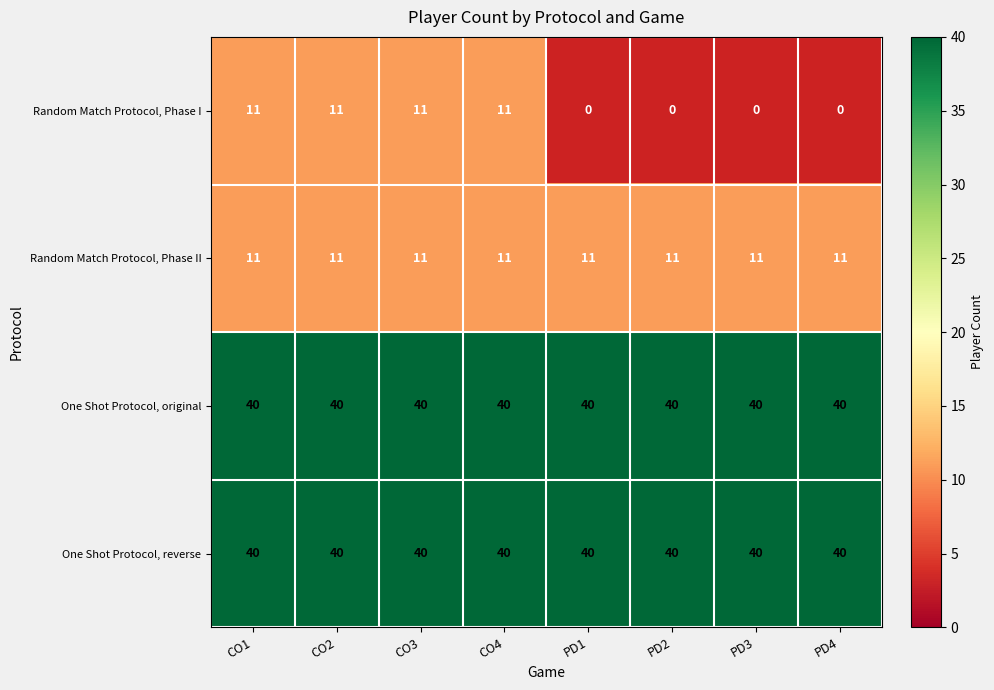

Is it true that Random Match Protocol, Phase I equals 11 at CO3?

True